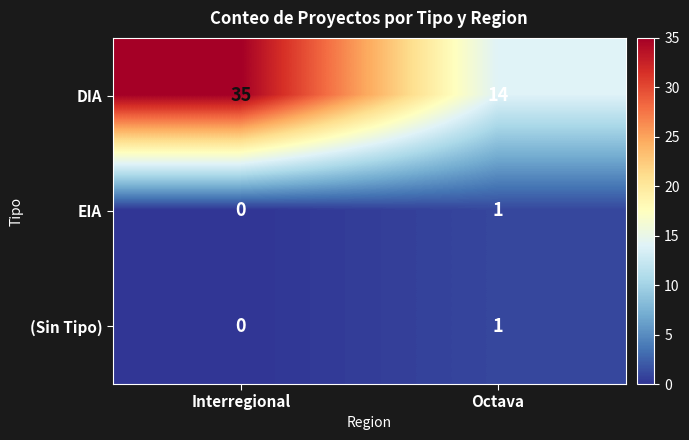

Reading left to right, extract all data points from this chart.

DIA: Interregional=35	Octava=14
EIA: Interregional=0	Octava=1
(Sin Tipo): Interregional=0	Octava=1